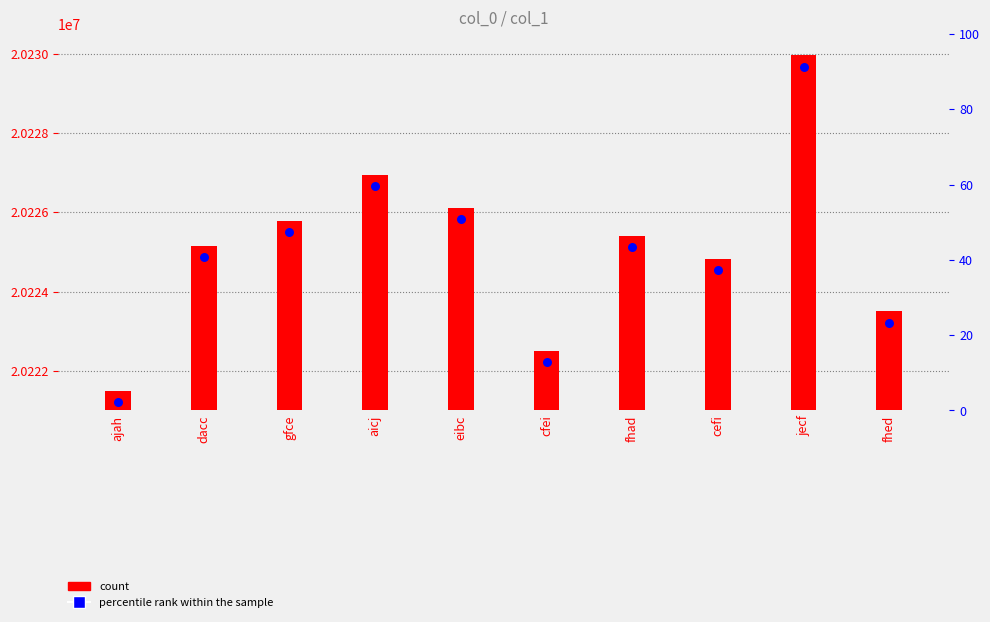

Which series contains the highest Y value?

count